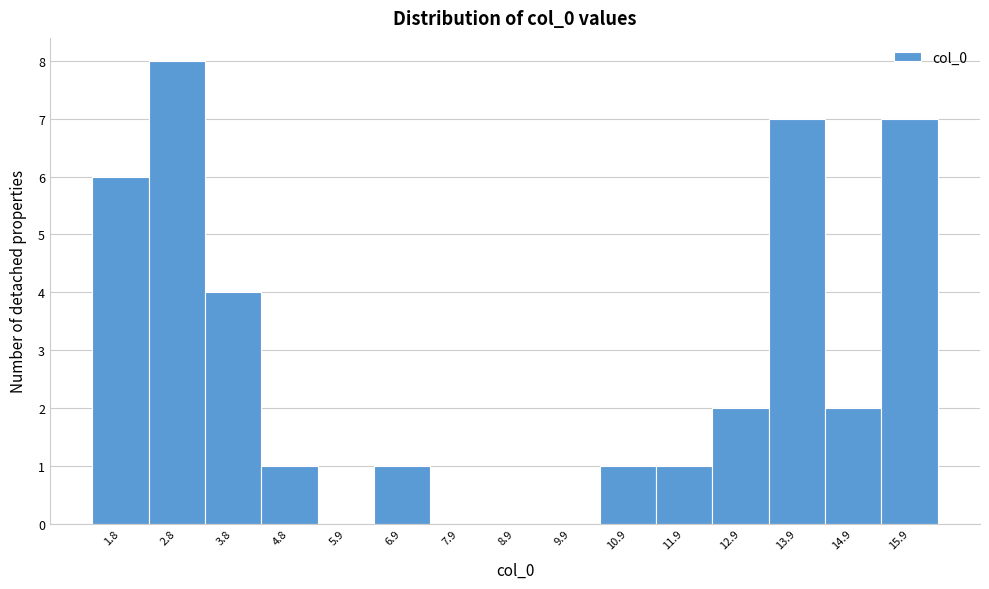

Over which range of the x-axis is the bar tallest?

2.4 to 3.4